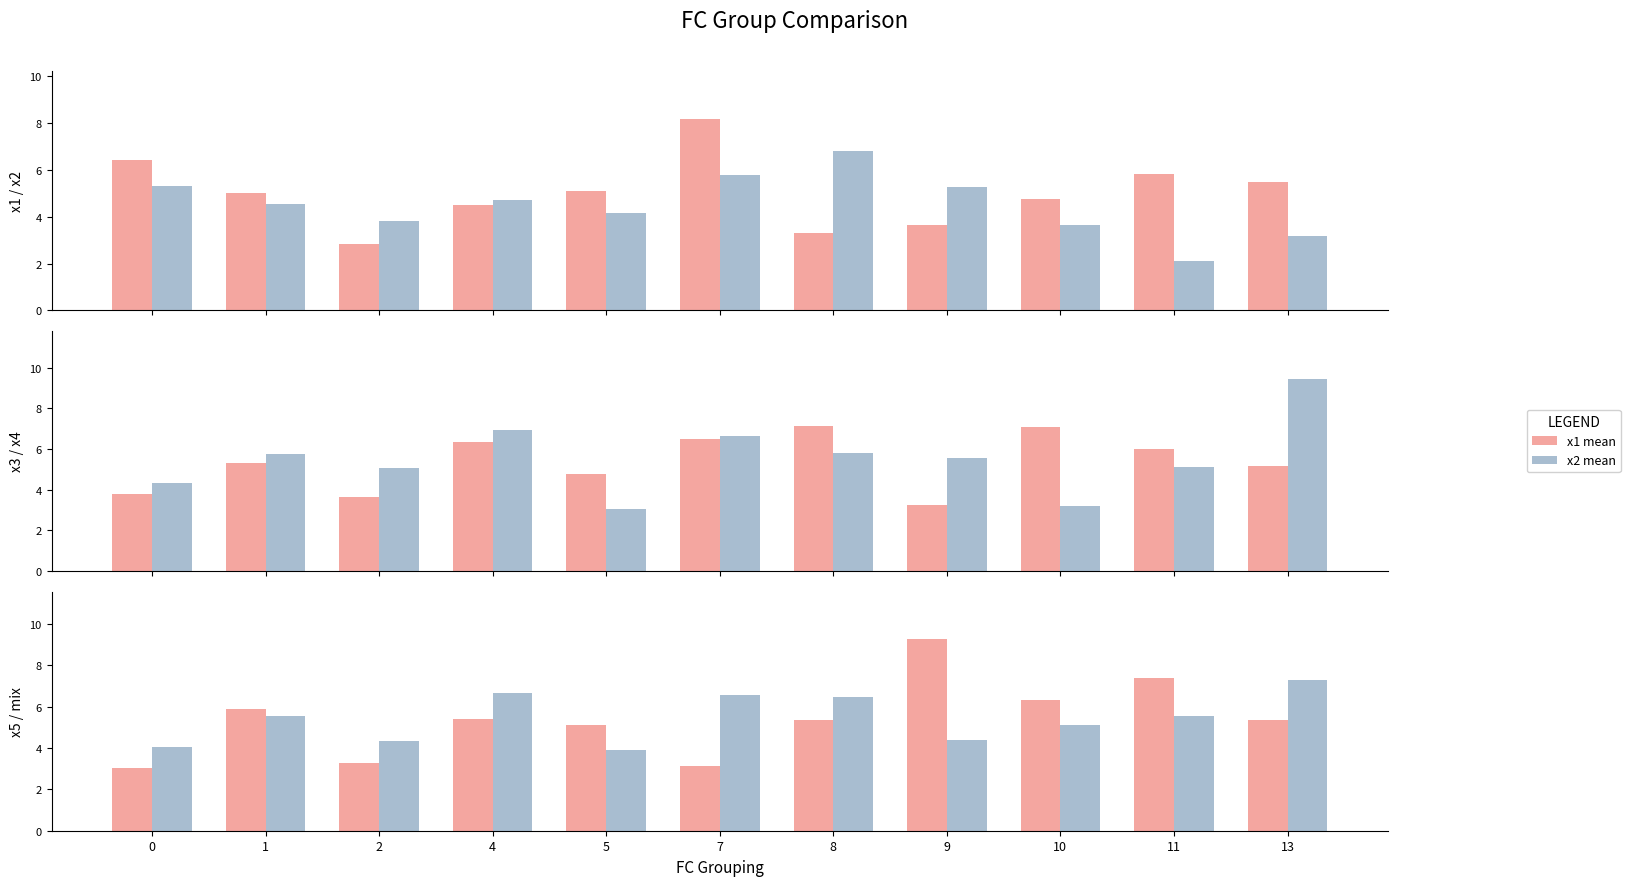

Is the value of x2 mean at 10 greater than the value of x4 mean at 4?

No